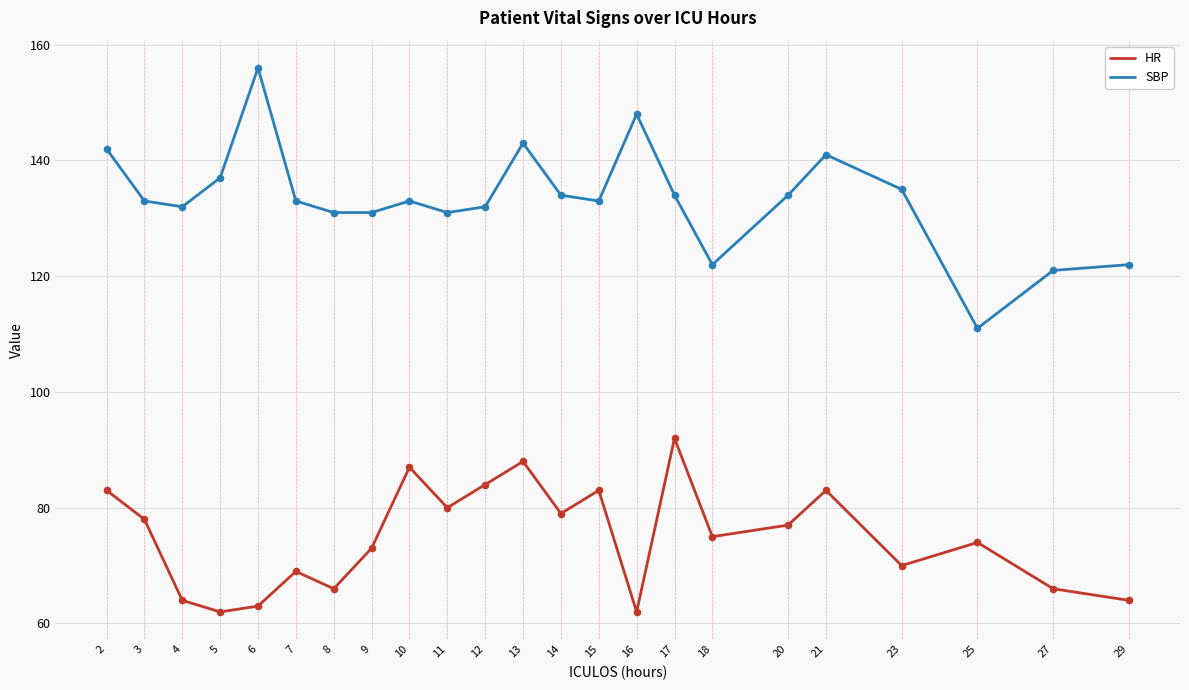

Is the value of HR at 23 greater than the value of SBP at 13?

No